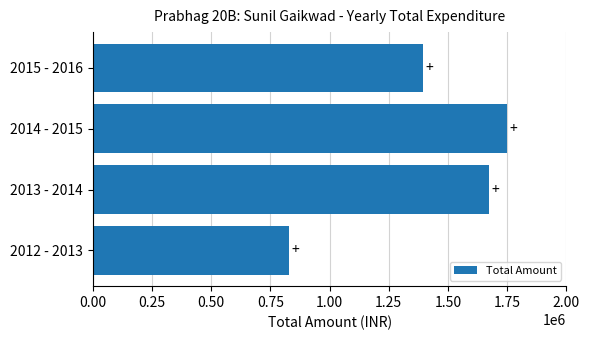

How many bars are there in total?

4